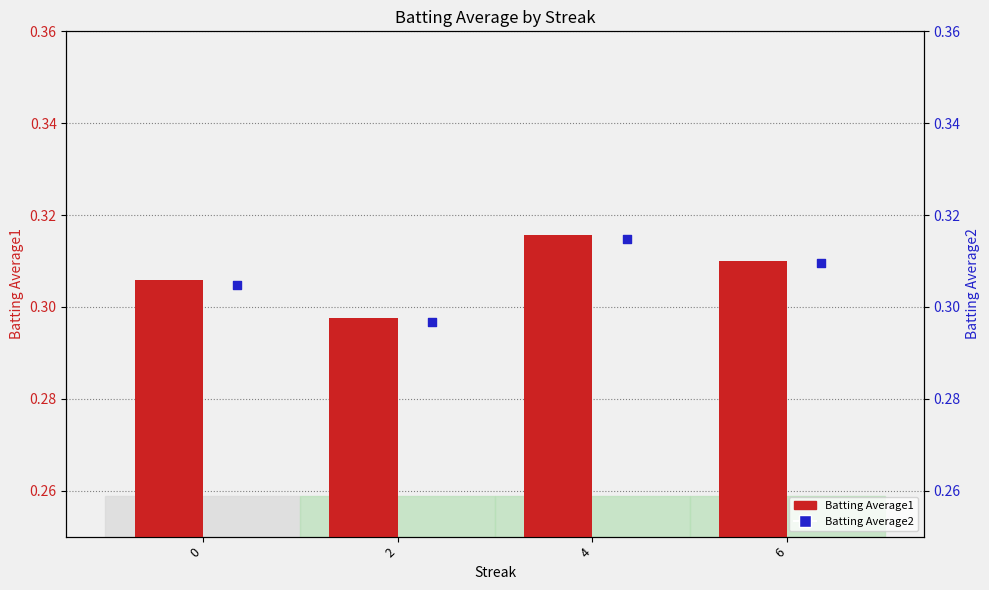

Which series has the largest Y range (max minus min)?

Batting Average2